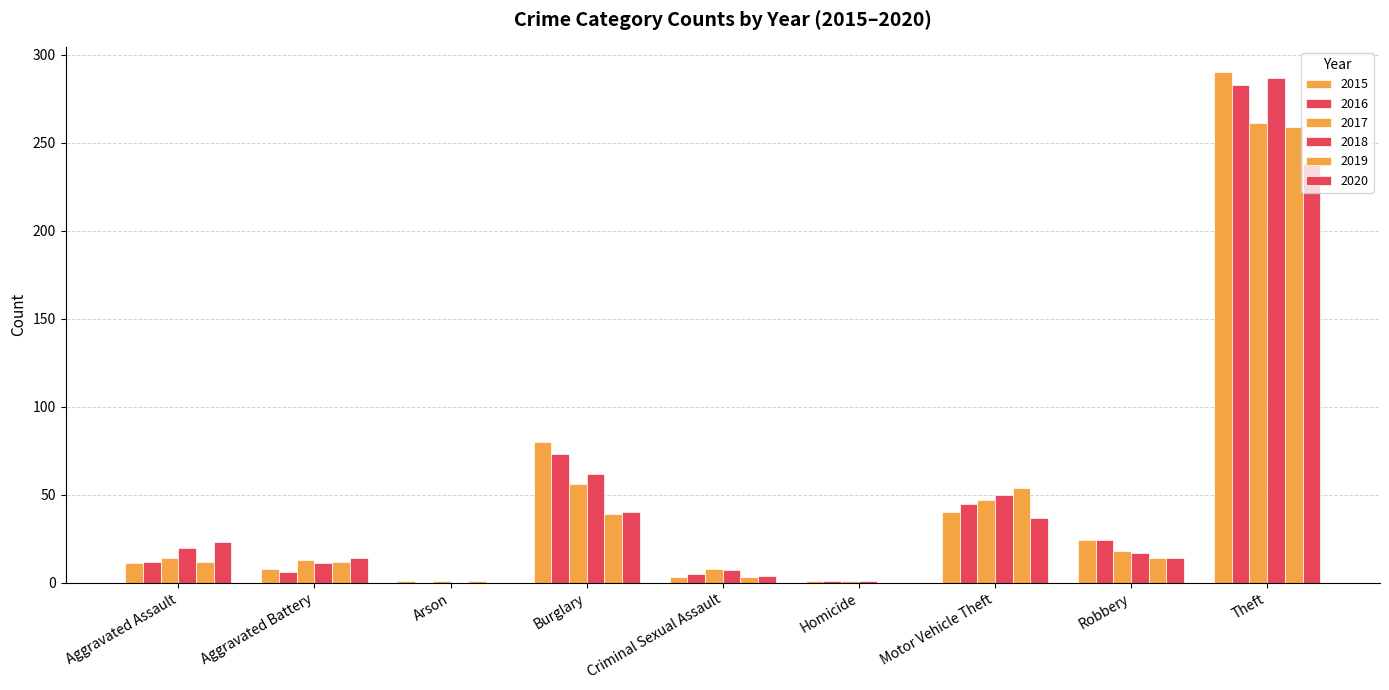

What is the spread (max minus min) of values at Burglary?

41